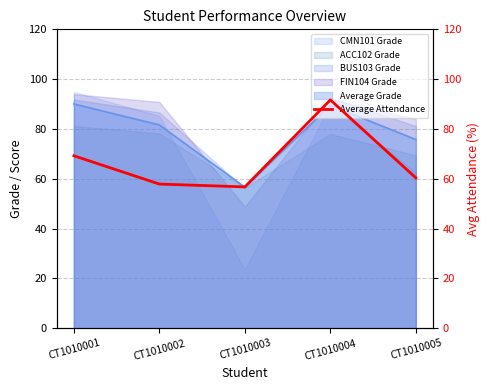

What is the difference between the maximum and second lowest values?

33.8